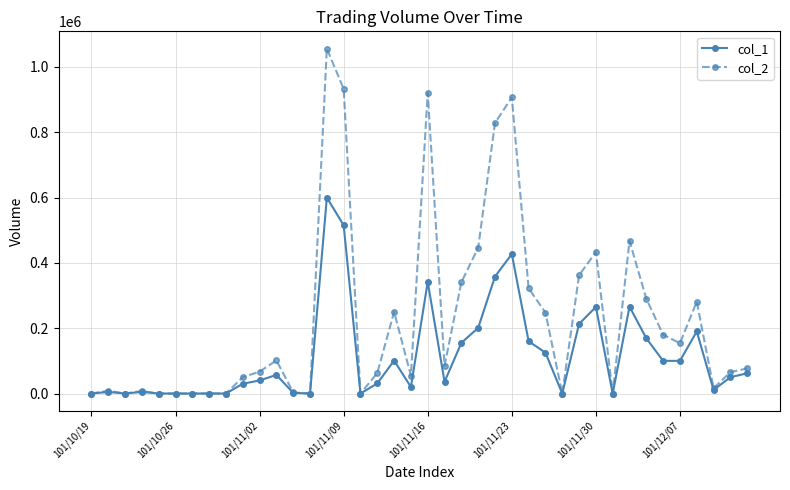

Which series has the largest total across all categories?

col_2